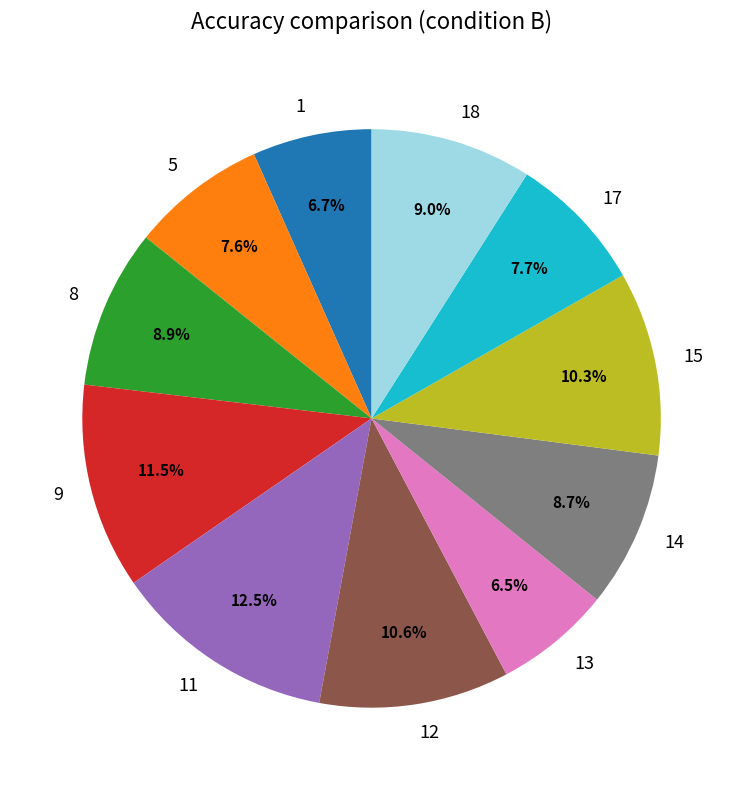

Combined, what portion of the pie is 5 and 15?

17.9%